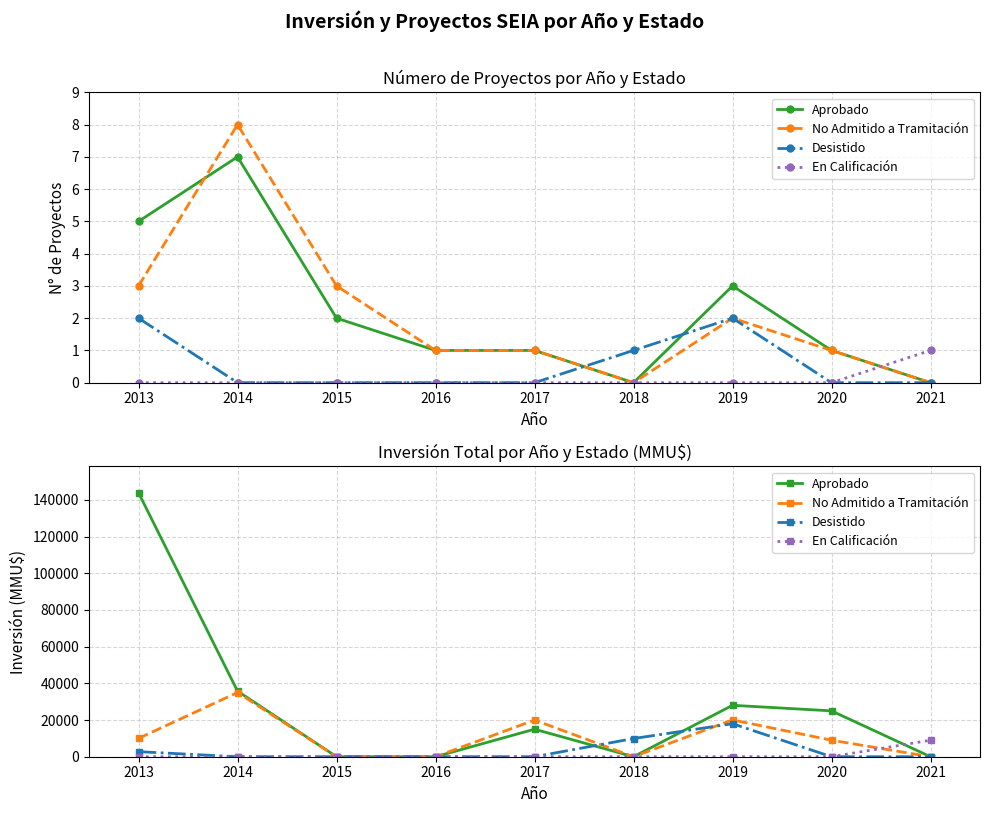

How many lines are shown in the chart?

4